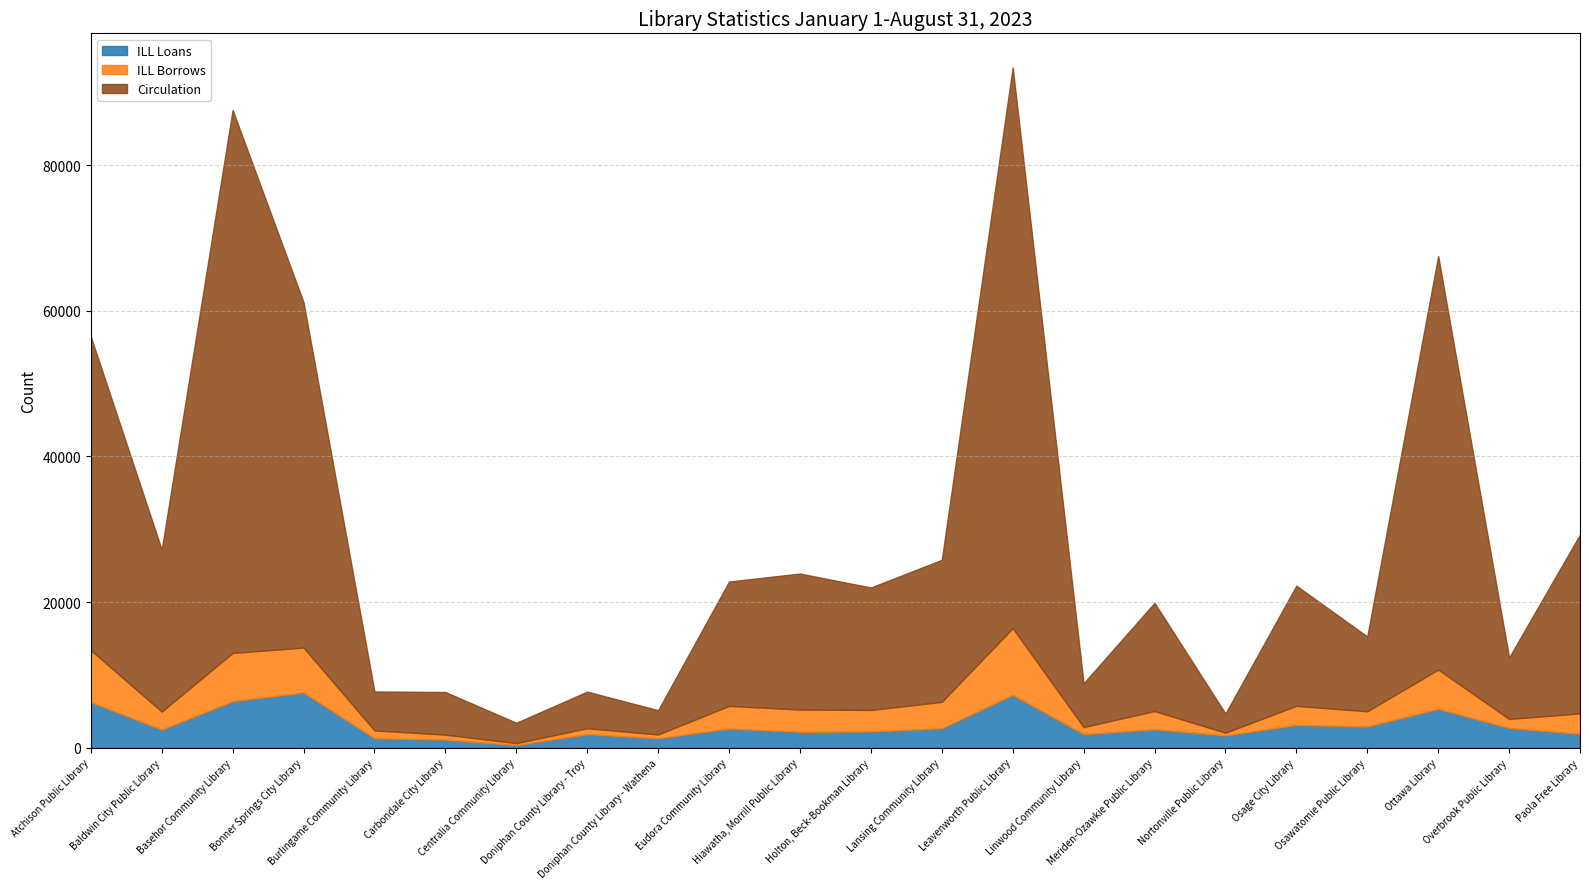

What is the difference between the maximum and minimum values in the Circulation series?

74366